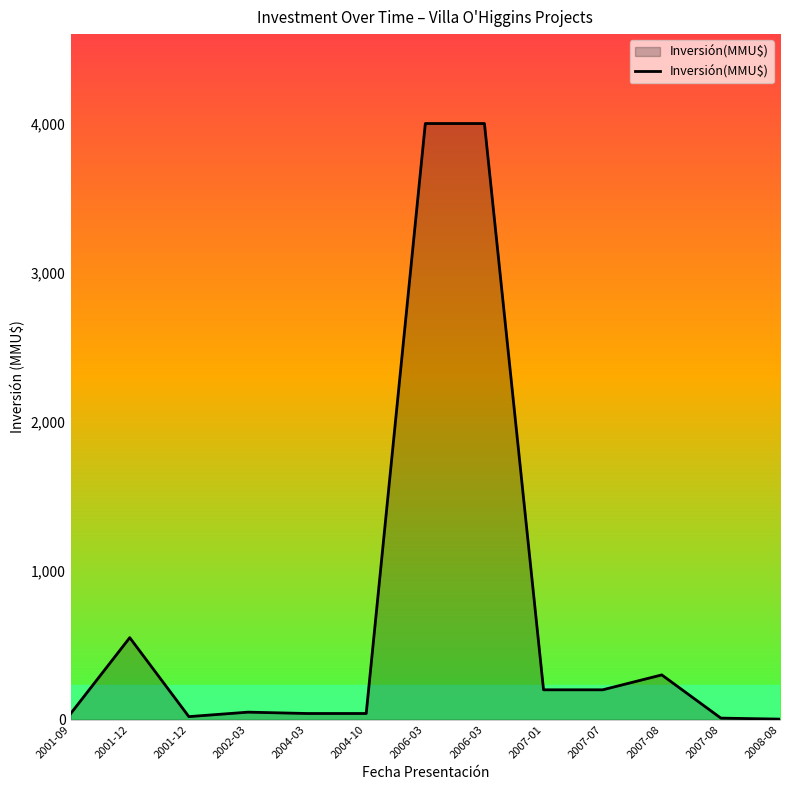

At which label is the value closest to 2001?

2001-12